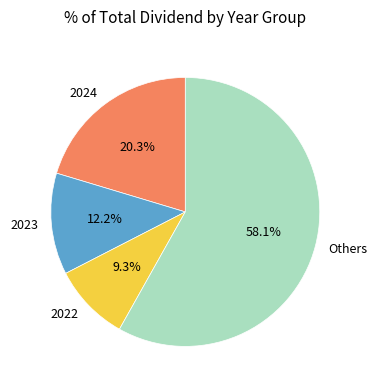

What is the smallest slice in the pie chart?

2022